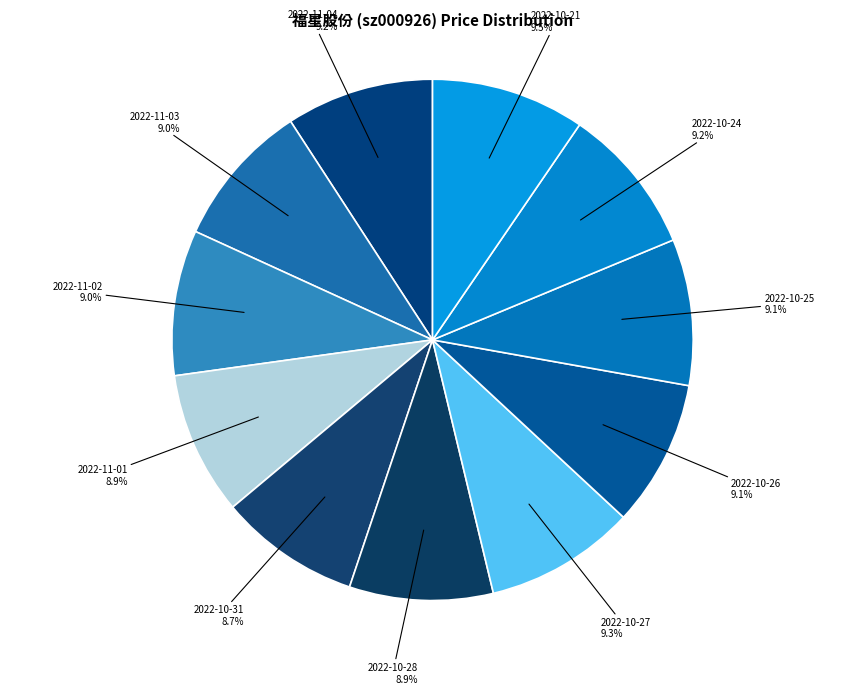

Does any single category account for the majority?

No